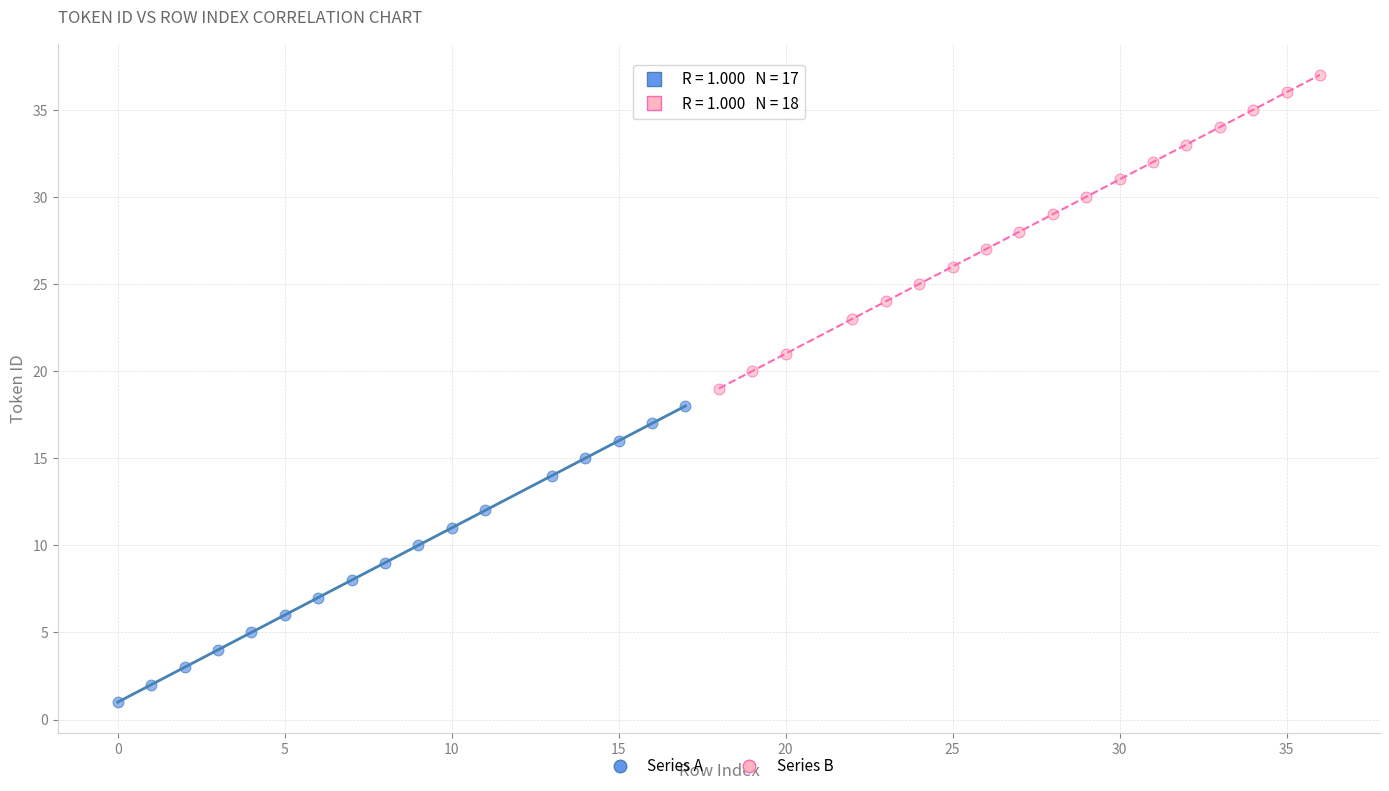

Which series contains the lowest Y value?

Series A